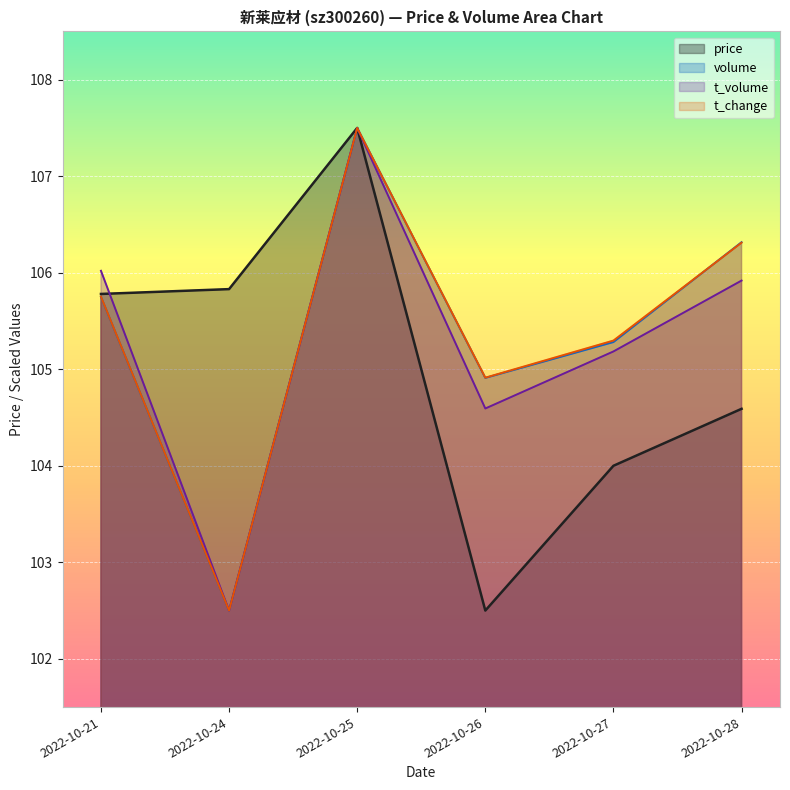

Where is the first local minimum for t_change?

2022-10-24